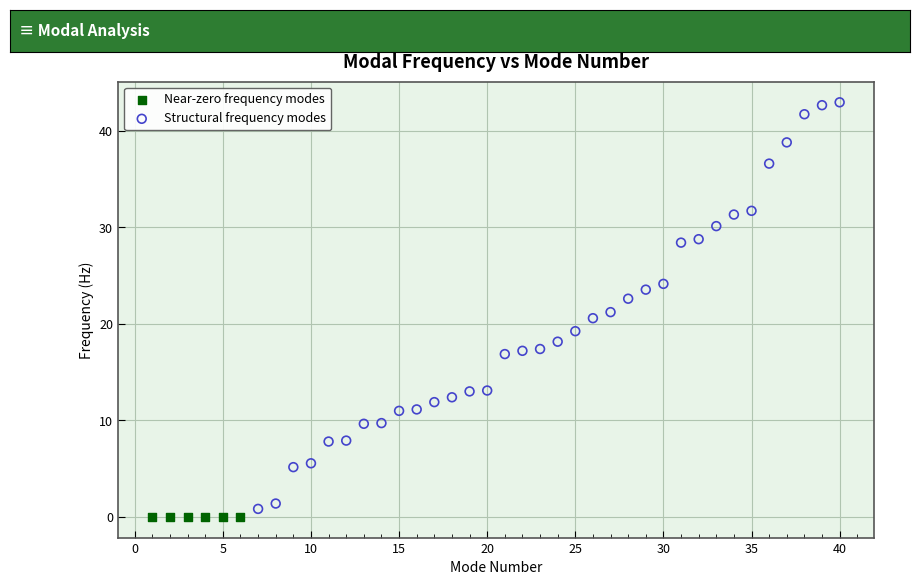

Which series has the widest spread of Y values?

Structural frequency modes